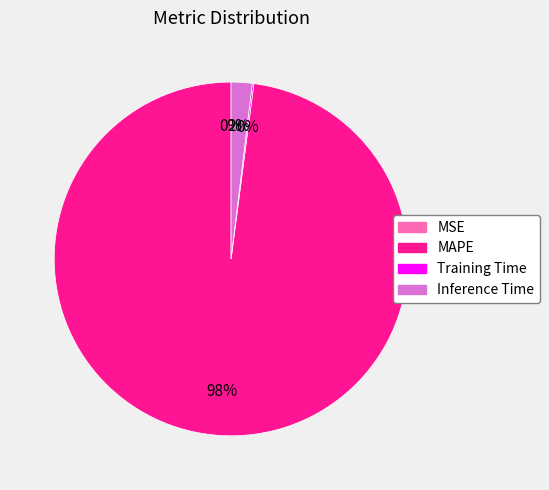

Is it true that Inference Time is 10% of the pie?

False